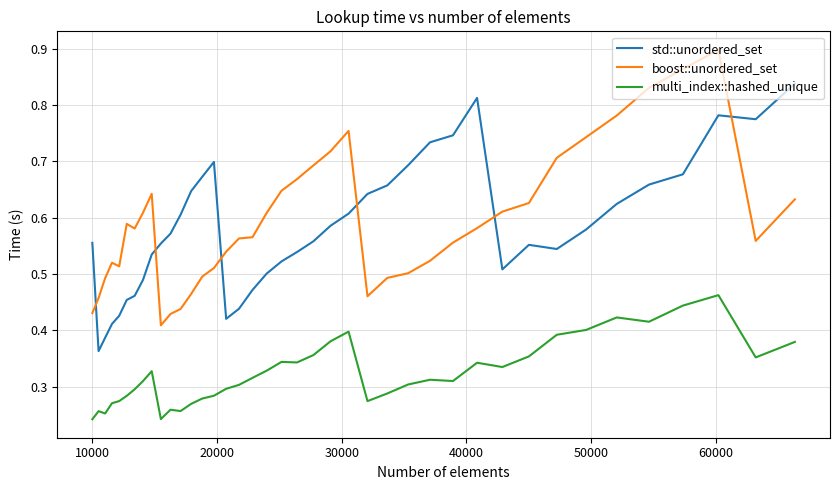

Rank the series by their maximum value, from lowest to highest.

multi_index::hashed_unique, std::unordered_set, boost::unordered_set